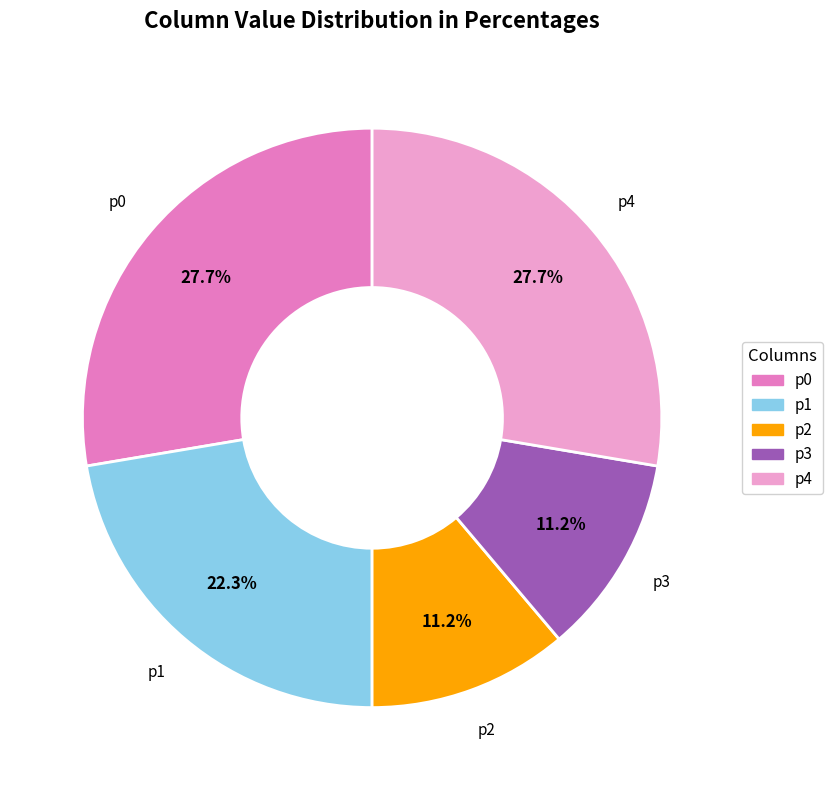

Approximately how many times larger is the value at p3 compared to p0?

0.4